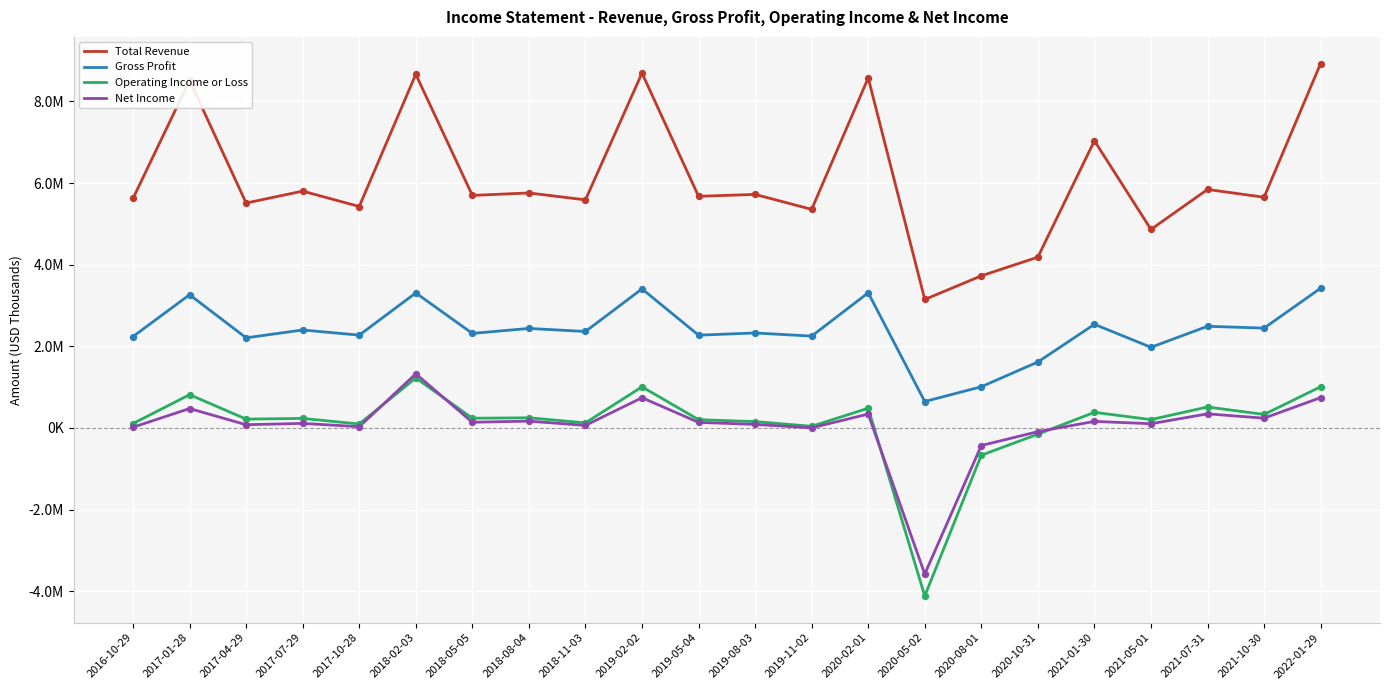

Does the chart have visible grid lines?

Yes